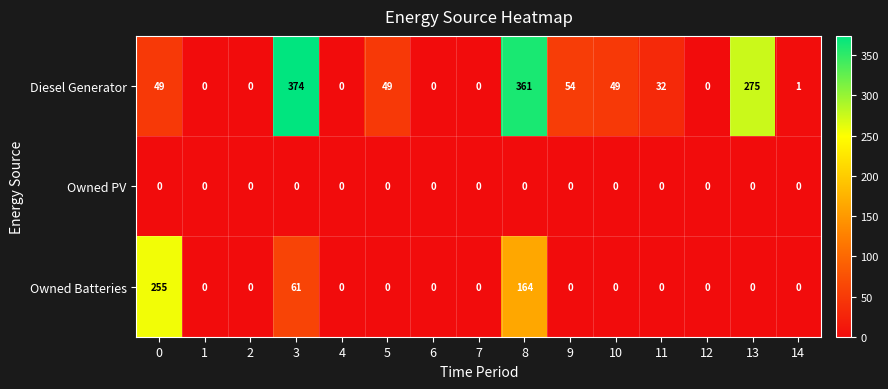

What is the maximum value shown in the chart?

374